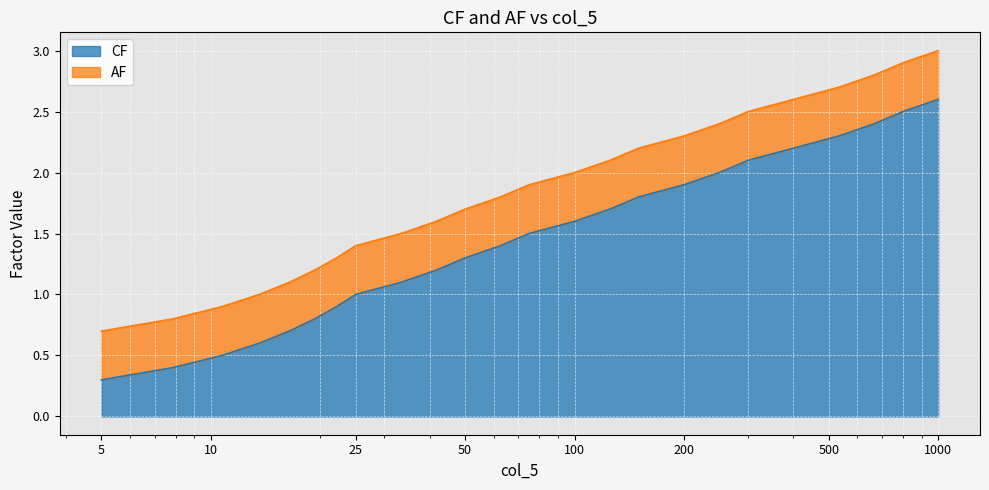

What is the minimum value for CF?

0.3